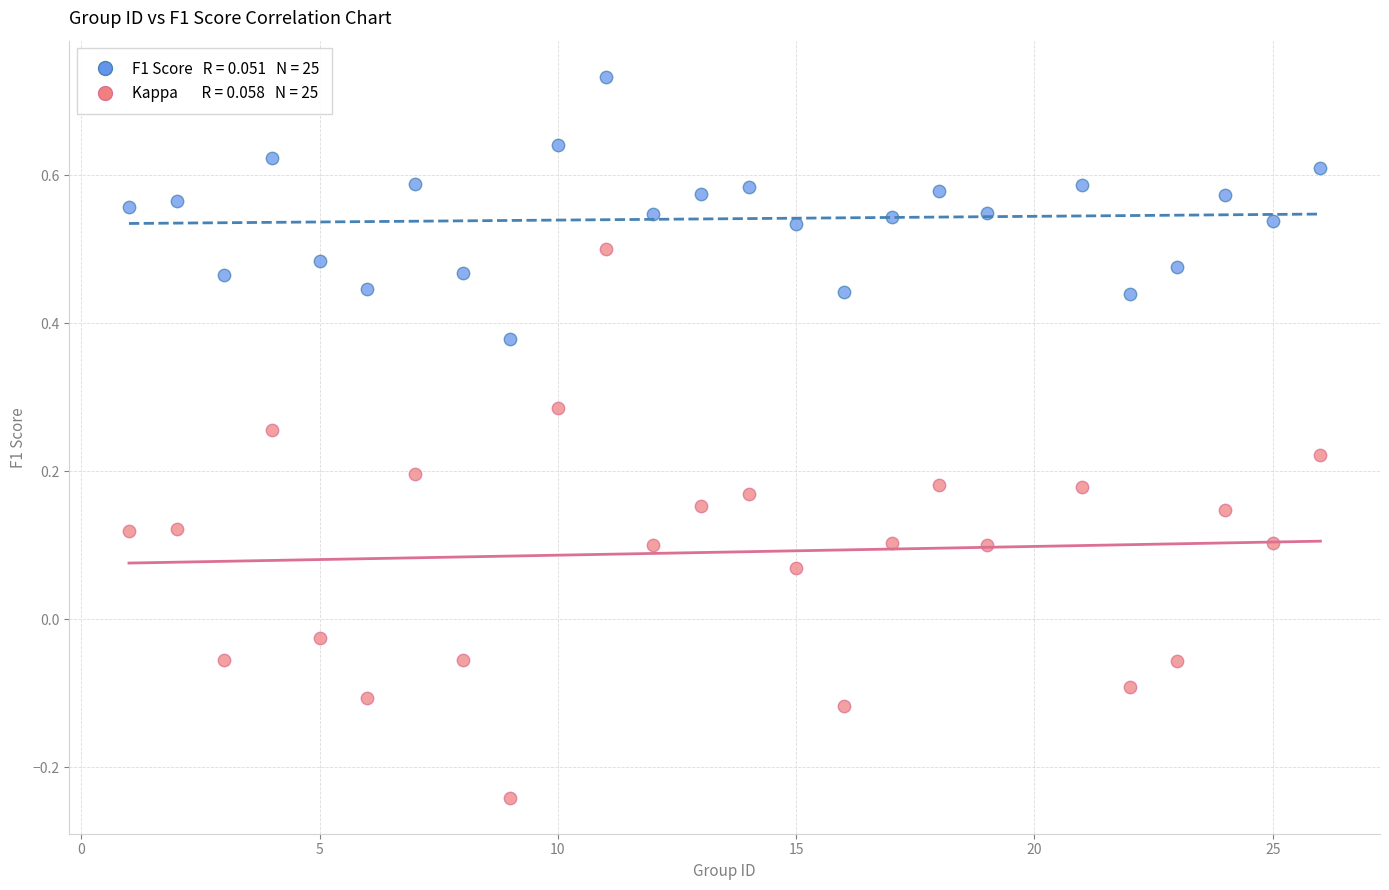

Across all data points, what is the range of Y values (max minus min)?

1.0